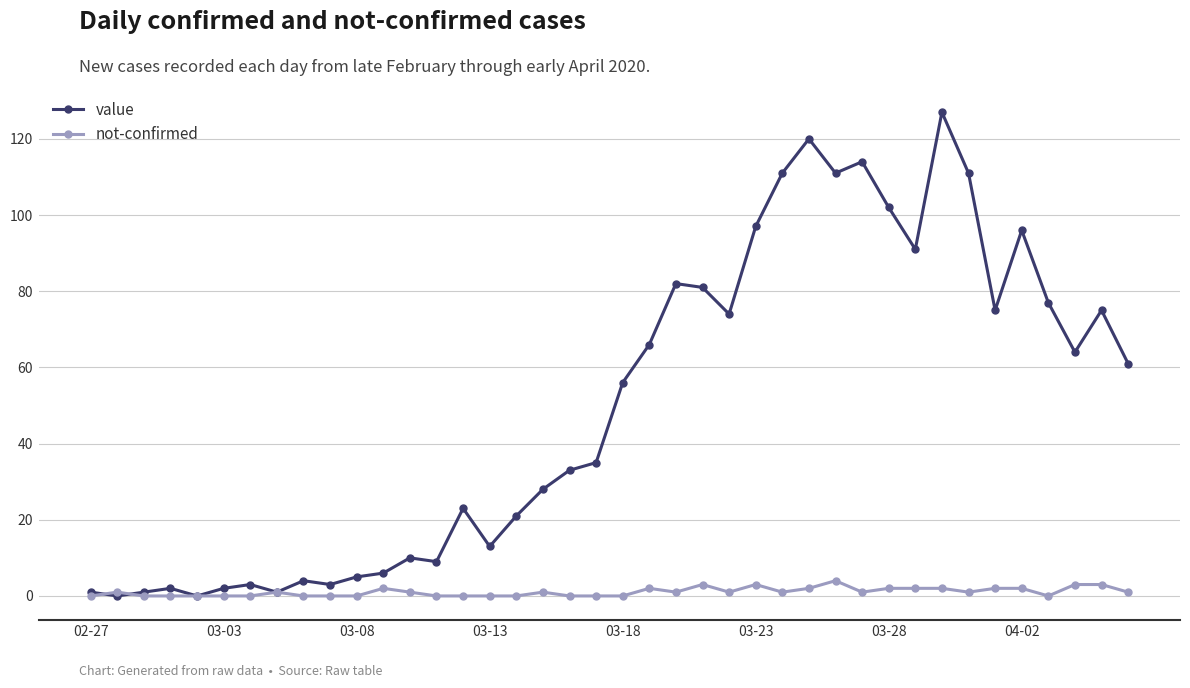

What is the difference between the maximum and minimum values in the not-confirmed series?

4